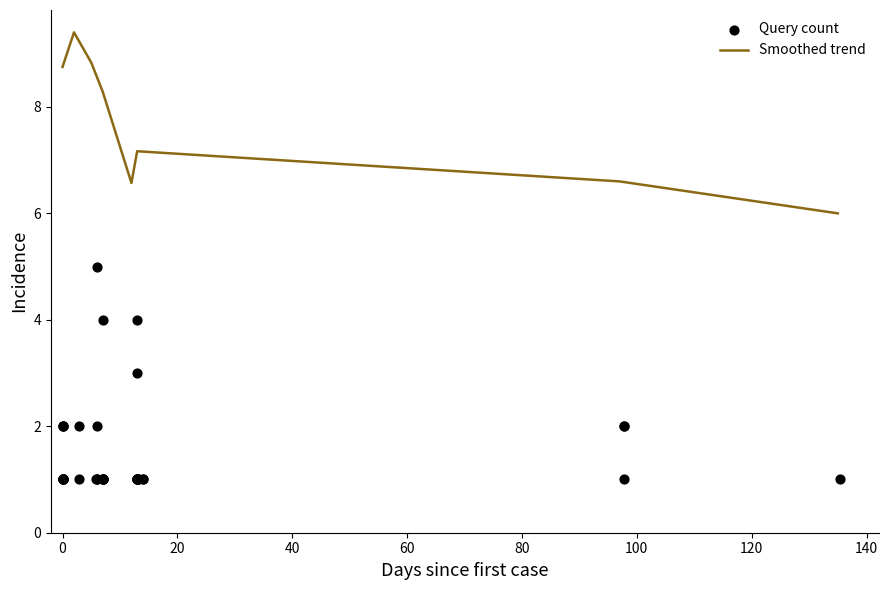

What is the minimum value for Smoothed trend?

6.0